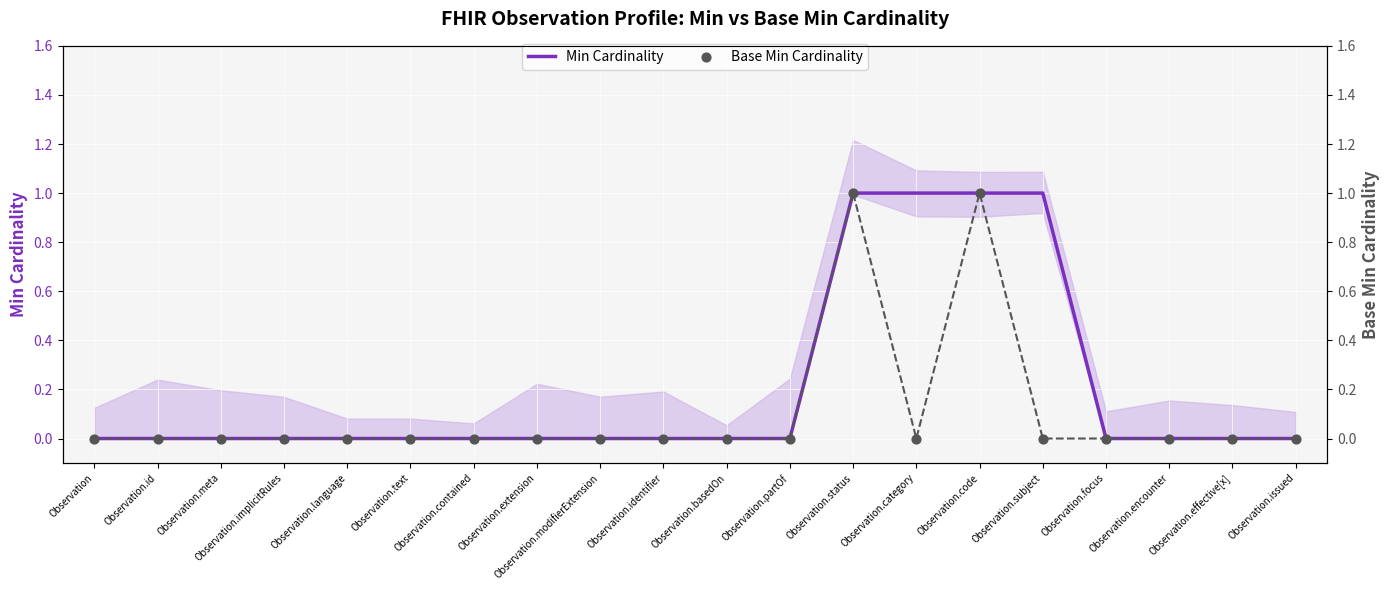

Which series has the widest spread of Y values?

Min Cardinality